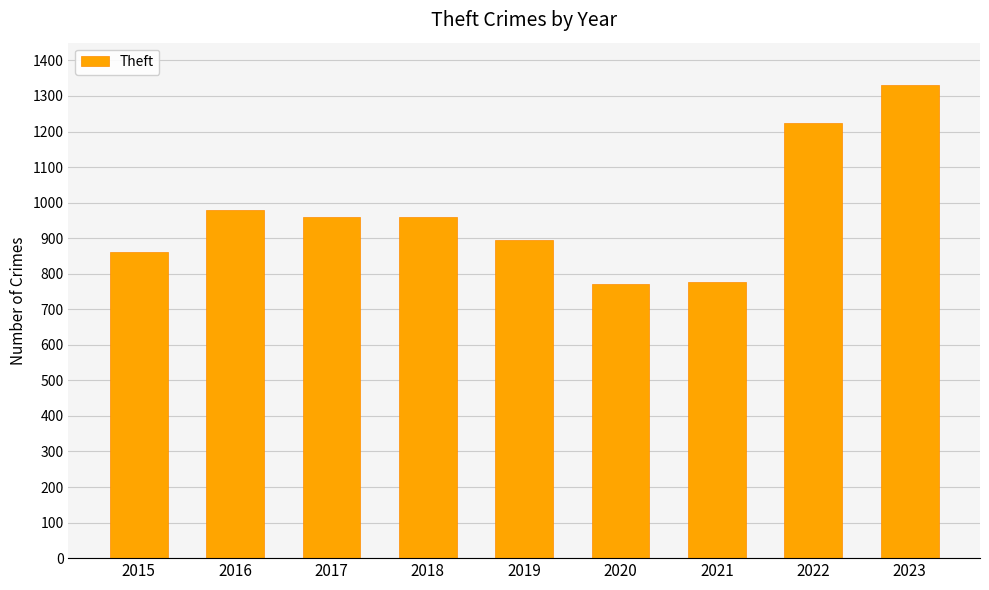

What is the ratio of the value at 2016 to the value at 2017?

1.0